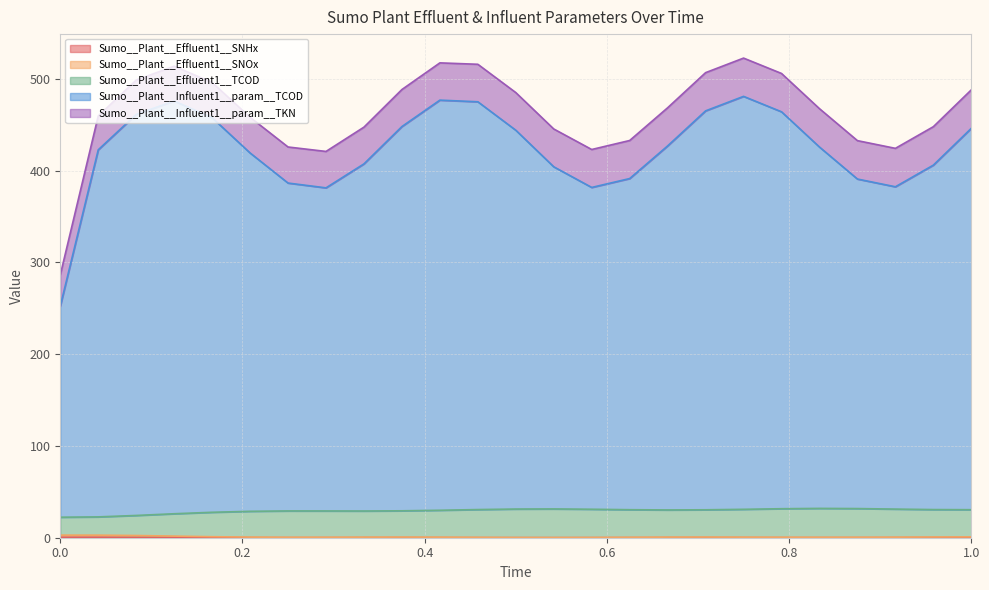

Does the chart display data point markers on the line(s)?

No